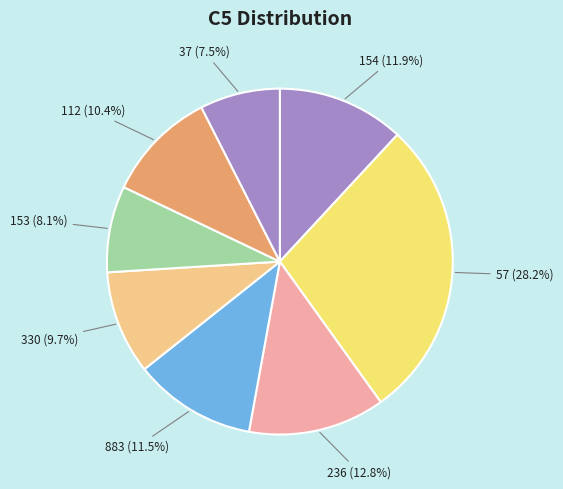

Combined, what portion of the pie is 57 and 154?

40.1%